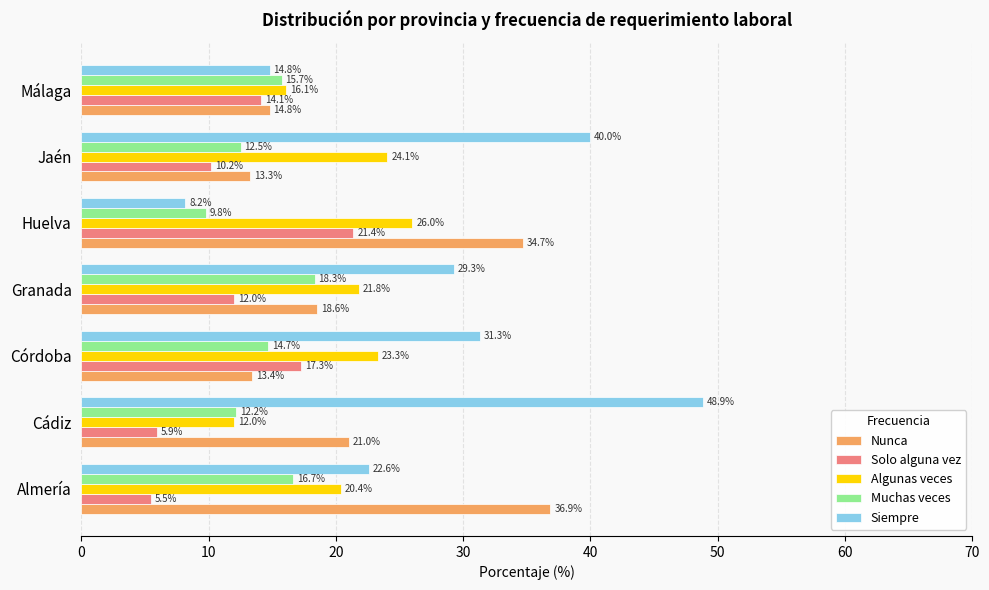

Which series has the widest spread of values?

Siempre